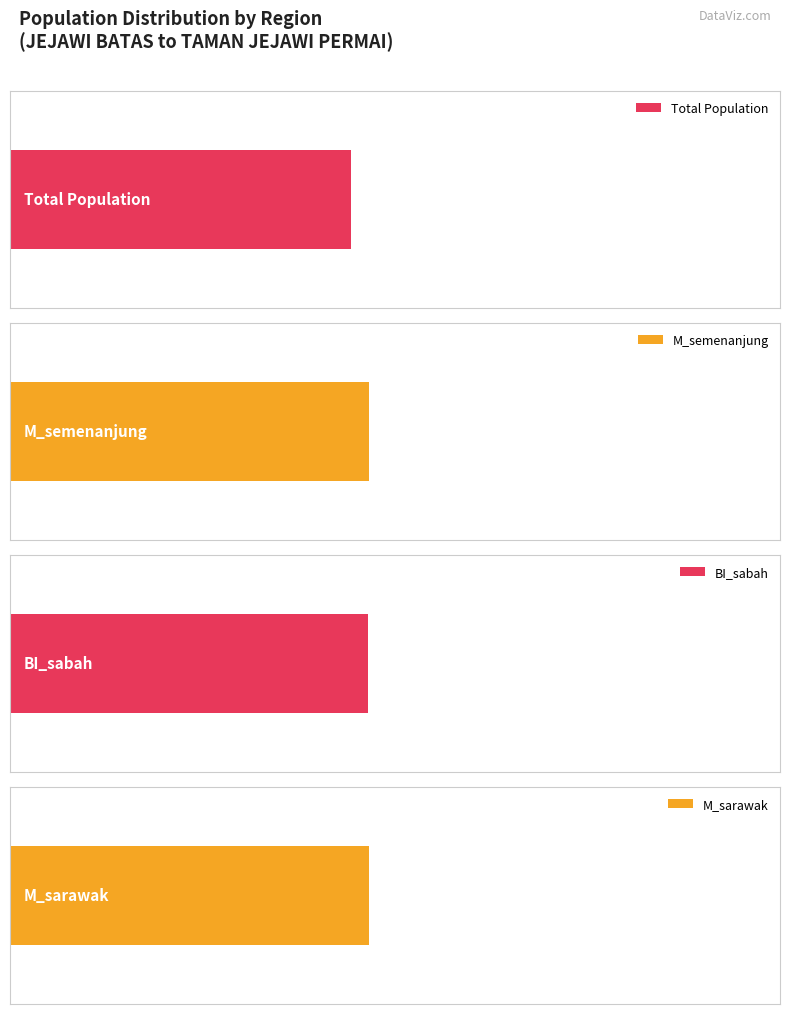

What is the difference between the maximum and minimum values in the total series?

604